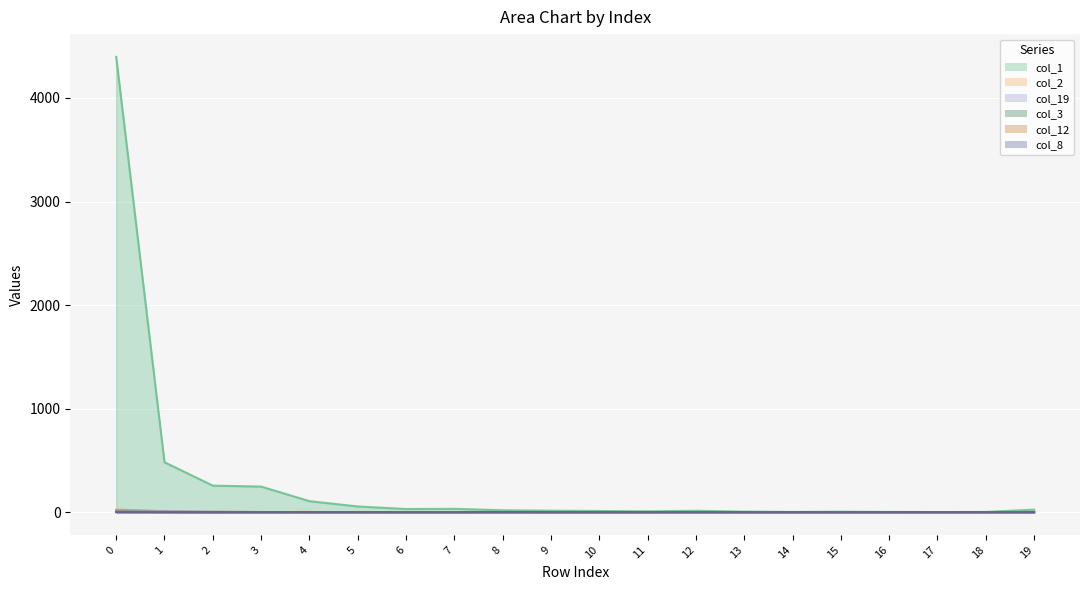

Reading left to right, transcribe all the data shown in this chart.

col_1: 4397	482	256	247	106	55	30	32	18	14	11	8	13	5	2	4	2	1	2	24
col_2: 26	7	3	1	2	0	0	0	0	0	0	0	1	0	0	0	0	0	0	1
col_19: 21	10	5	1	1	0	0	0	0	0	0	0	0	0	0	0	0	0	0	0
col_3: 4	1	0	1	0	0	0	0	0	0	0	0	0	0	0	0	0	0	0	0
col_12: 2	1	0	0	0	0	0	0	0	0	0	0	0	0	0	0	0	0	0	0
col_8: 0	0	0	0	0	0	0	0	1	0	0	0	0	0	0	0	0	0	0	0